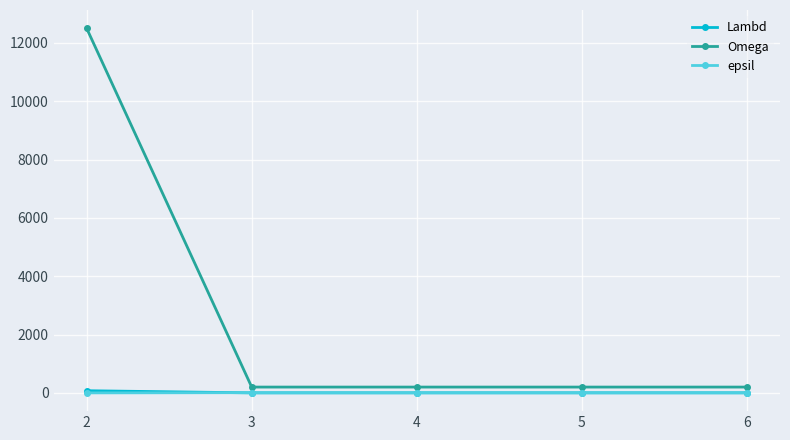

Which series has the widest spread of values?

Omega